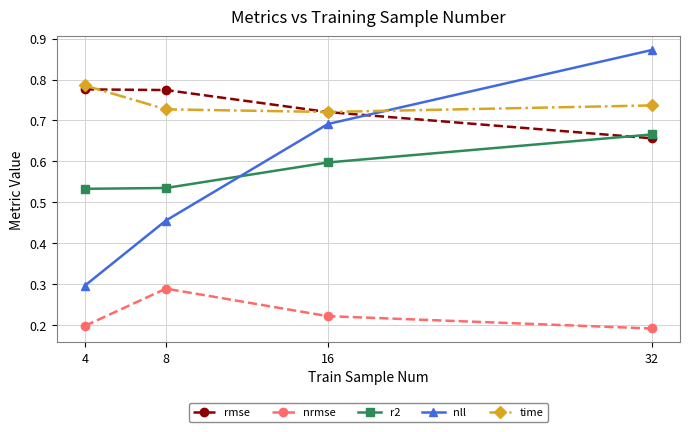

True or false: nrmse has more than 1 points higher than both neighbors.

False